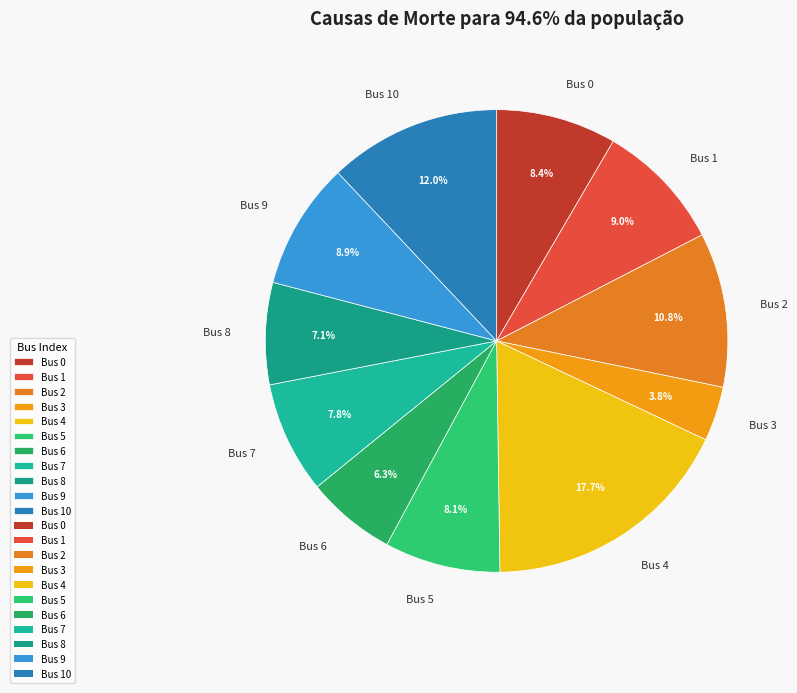

Which slice is the largest?

Bus 4